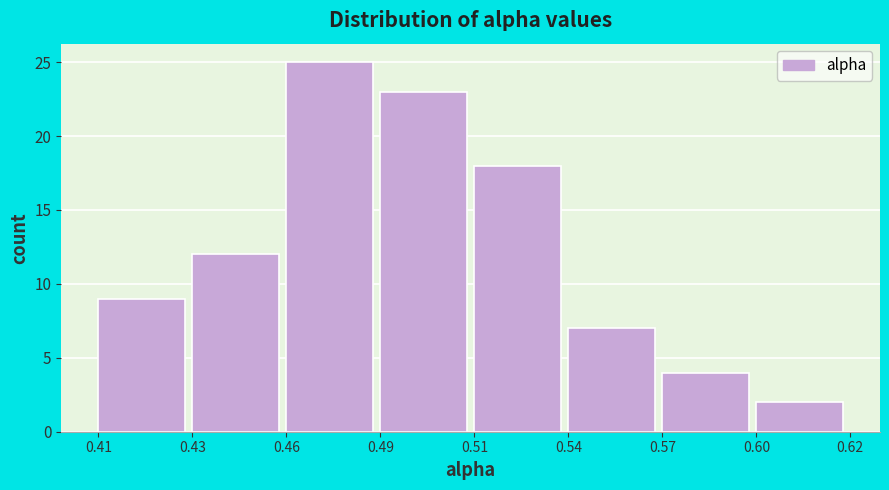

Reading left to right, transcribe all the data shown in this chart.

0.41=9	0.43=12	0.46=25	0.49=23	0.51=18	0.54=7	0.57=4	0.60=2